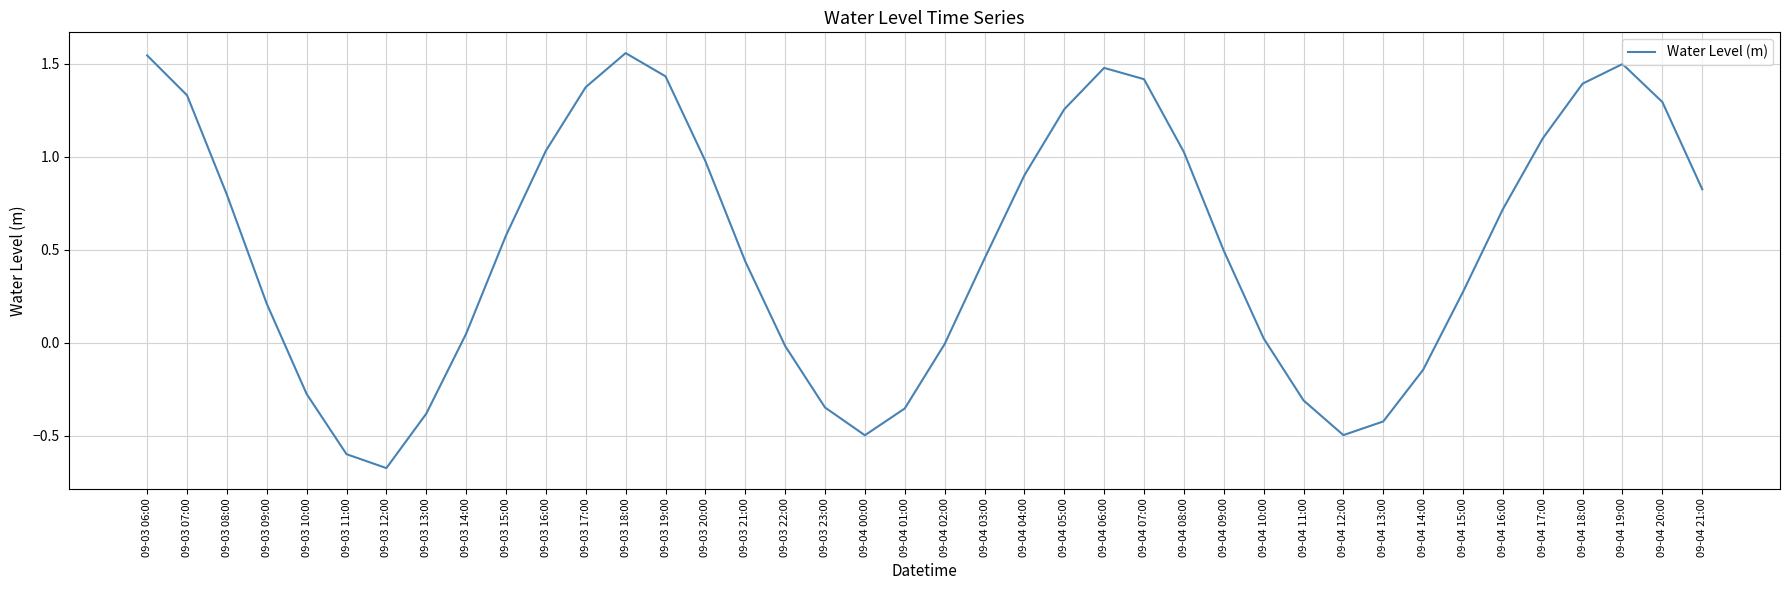

What is the change in value from 09-03 23:00 to 09-04 19:00?

+1.8